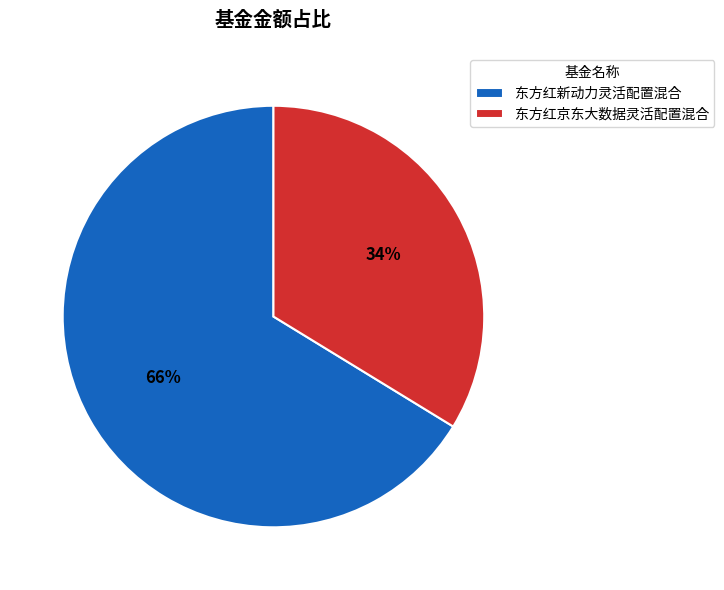

True or false: 东方红京东大数据灵活配置混合 accounts for 34% of the total.

True